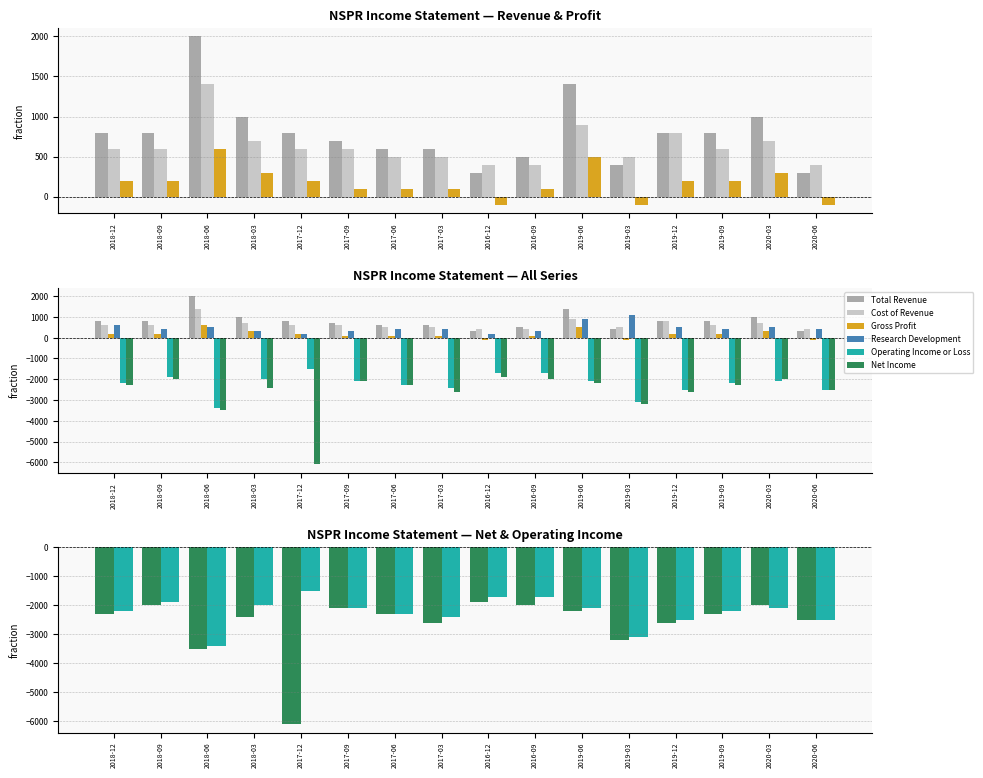

How many negative values does the Gross Profit series have?

3